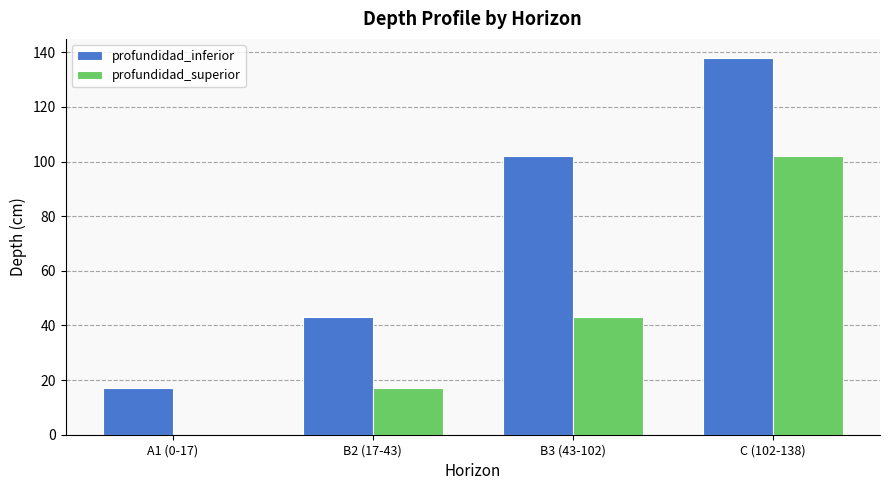

Count the number of categories in the chart.

4